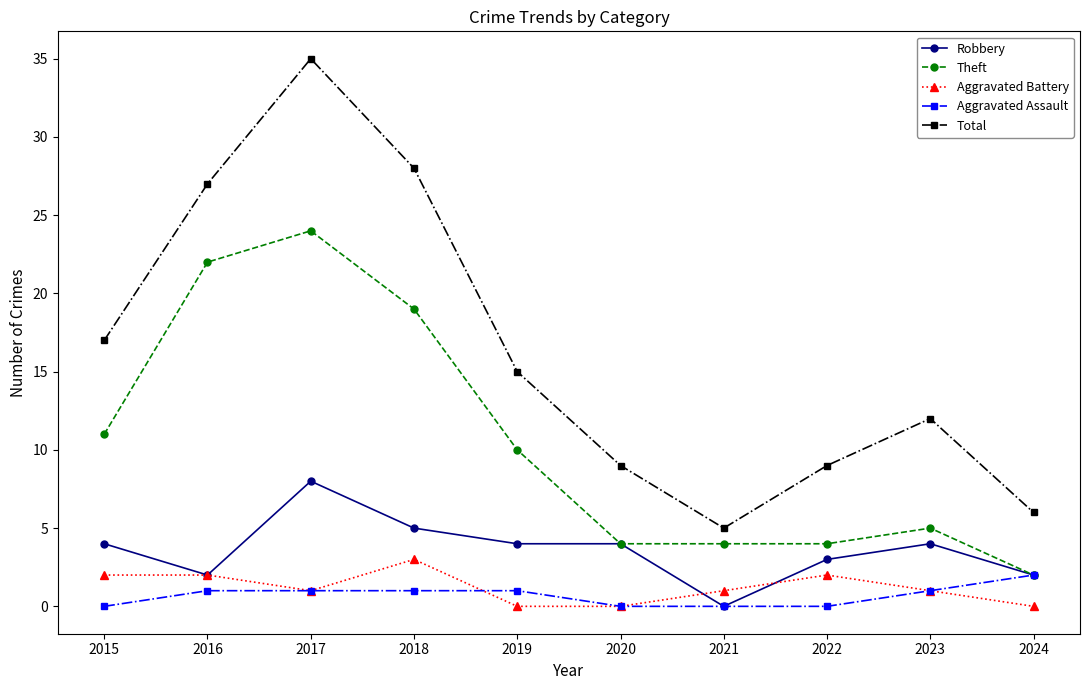

At which category does Theft reach its first local peak?

2017